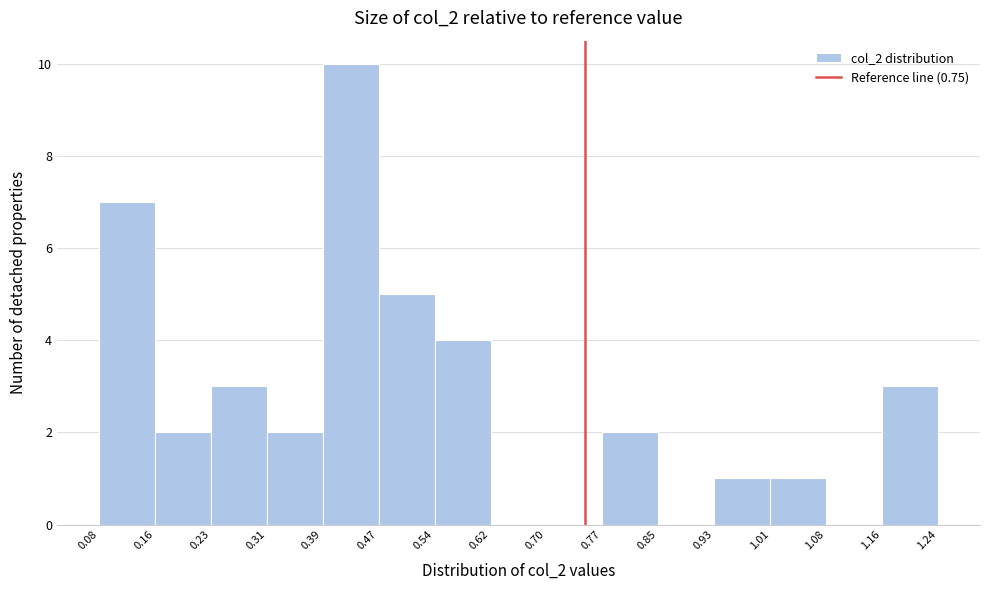

Reading left to right, transcribe this chart: for each bar, give the range it covers on the x-axis and its height. The values are not printed on the chart, so give them approximately, as read against the axis.

0.08 to 0.16: 7
0.16 to 0.23: 2
0.23 to 0.31: 3
0.31 to 0.39: 2
0.39 to 0.47: 10
0.47 to 0.54: 5
0.54 to 0.62: 4
0.62 to 0.70: 0
0.70 to 0.77: 0
0.77 to 0.85: 2
0.85 to 0.93: 0
0.93 to 1.01: 1
1.01 to 1.08: 1
1.08 to 1.16: 0
1.16 to 1.24: 3